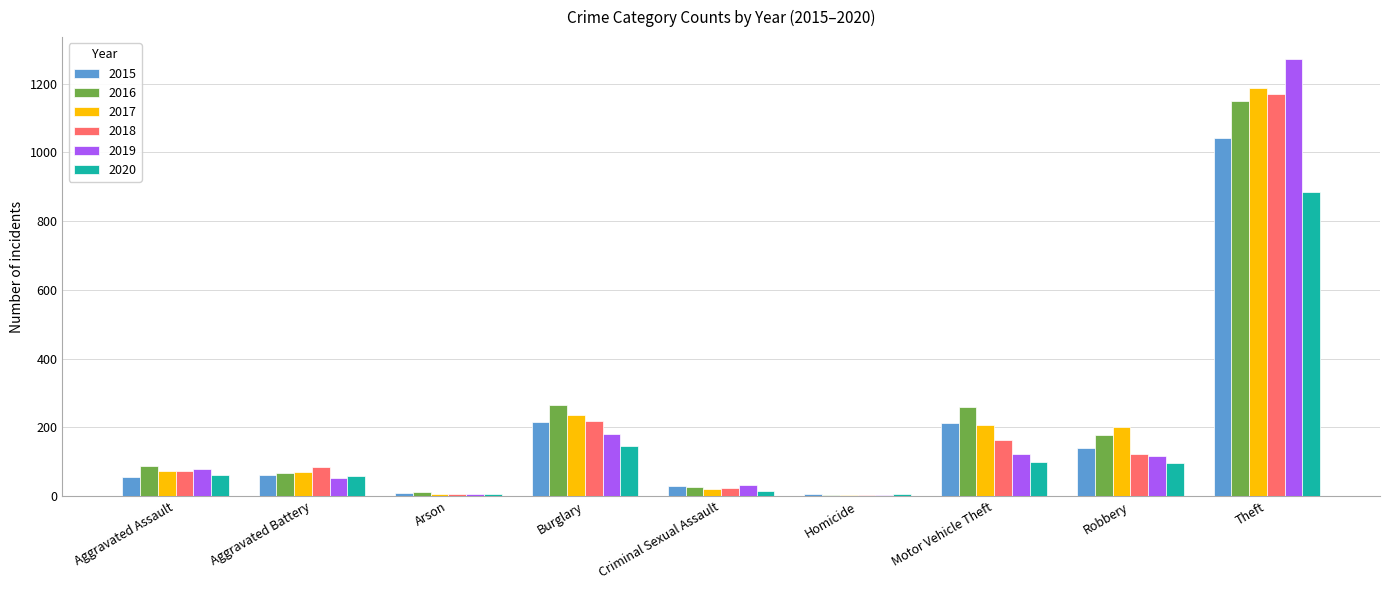

What is the maximum value for 2015?

1041